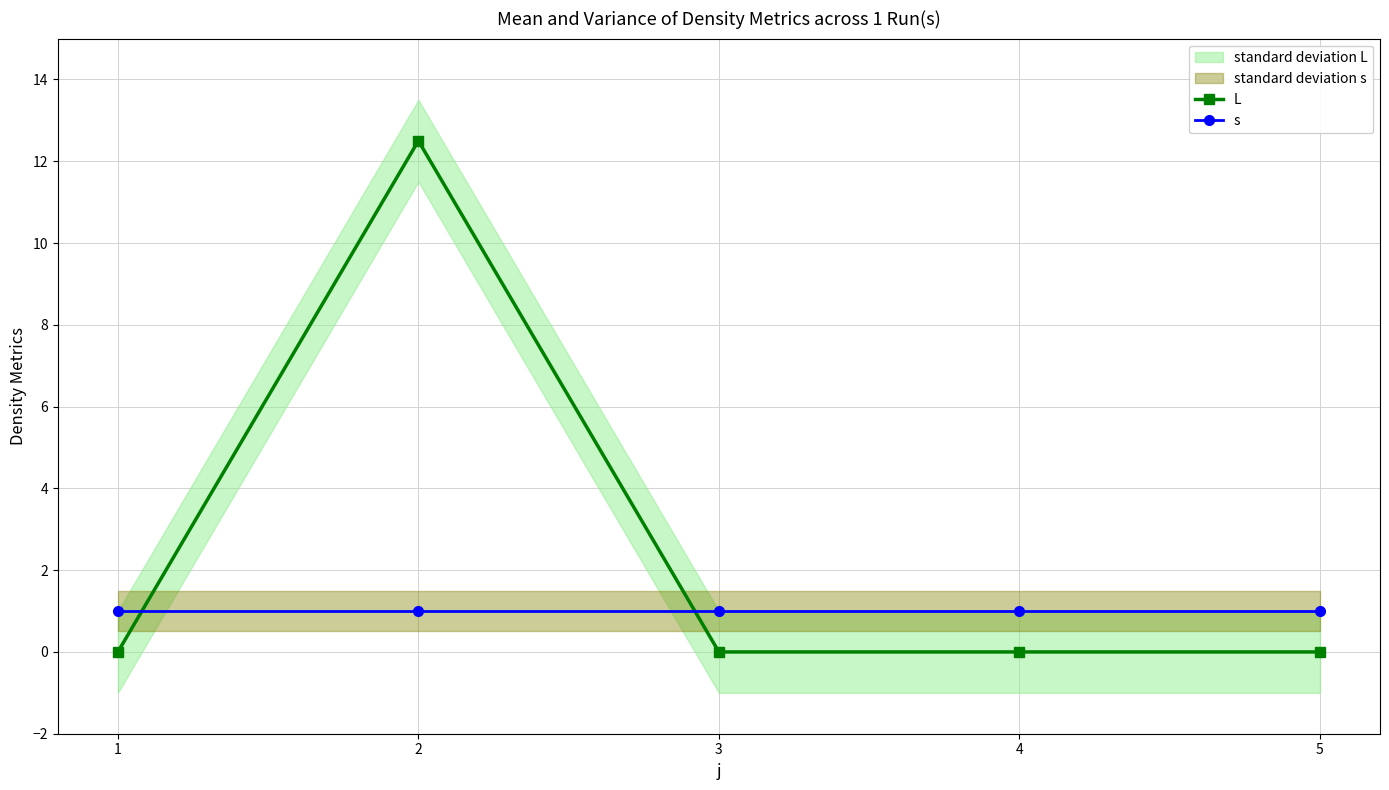

What is the difference between the maximum and minimum values in the L series?

12.5